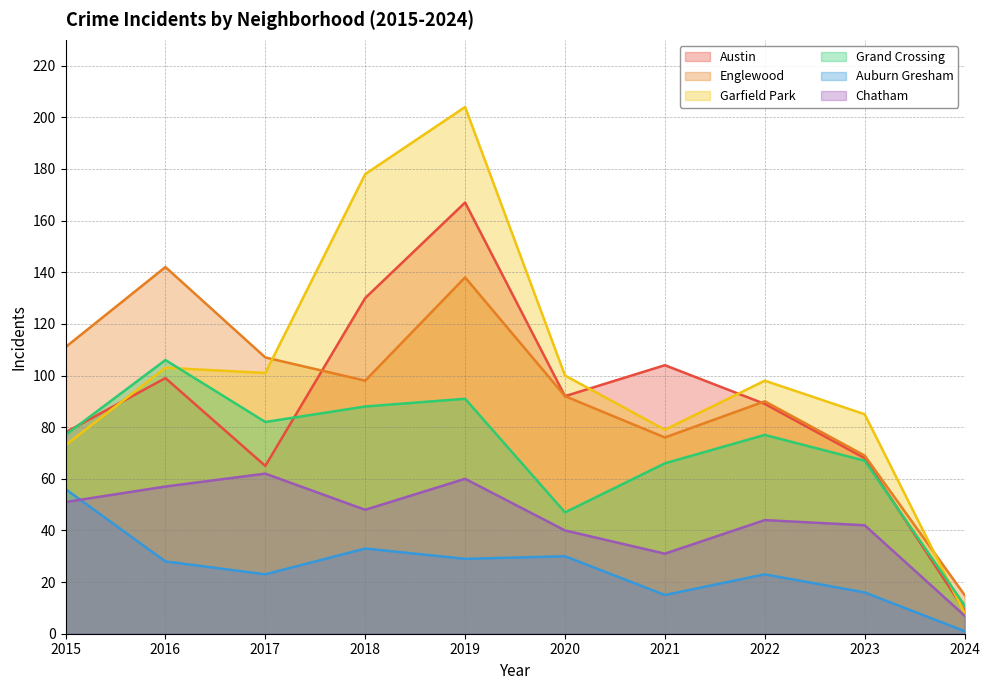

In Garfield Park, how many points are lower than both neighbors (excluding endpoints)?

2